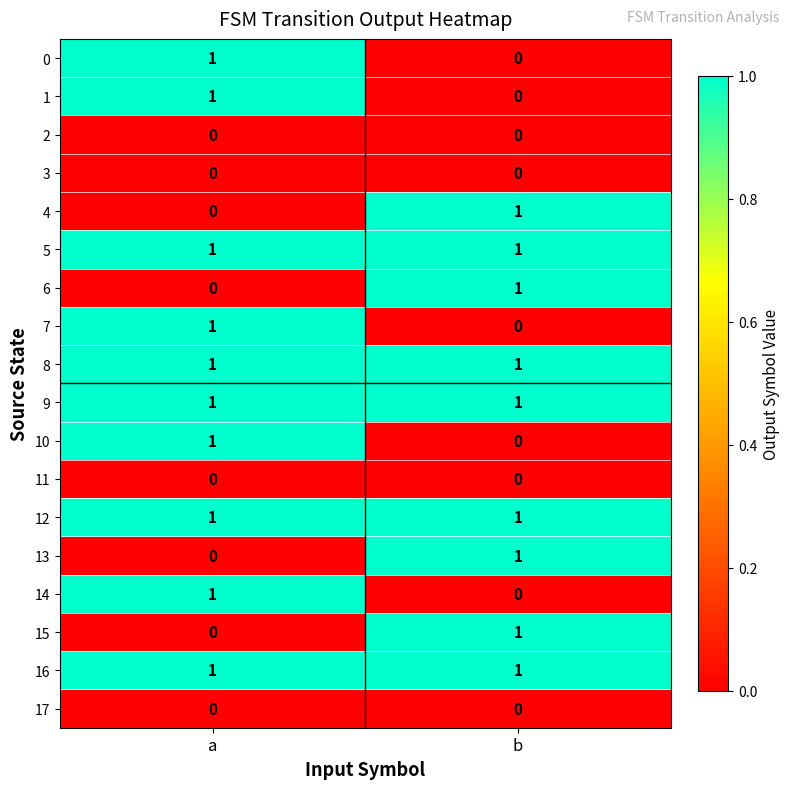

At which category is the sum across all series the highest?

a